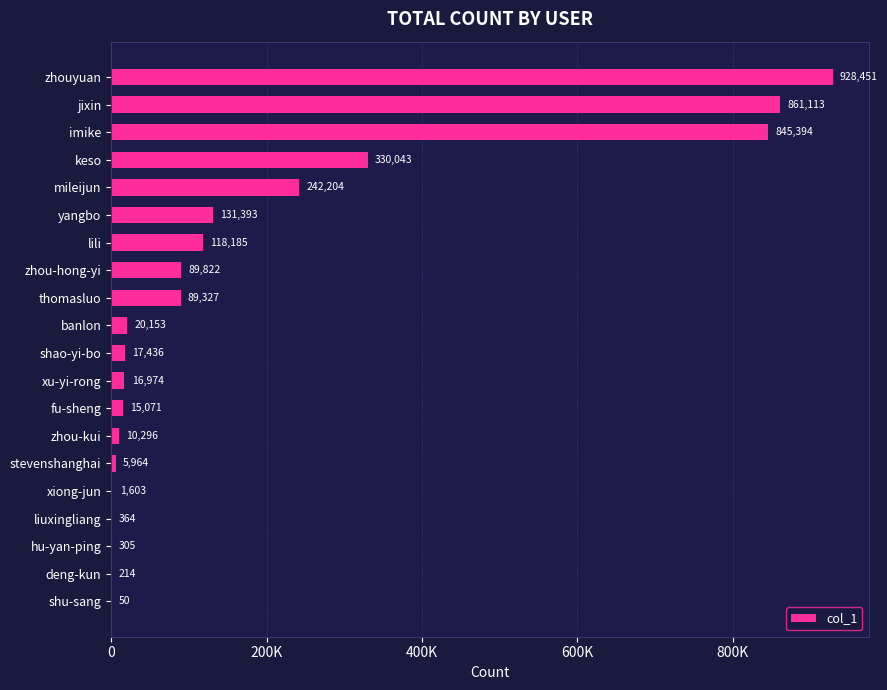

How many categories are shown in the chart?

20